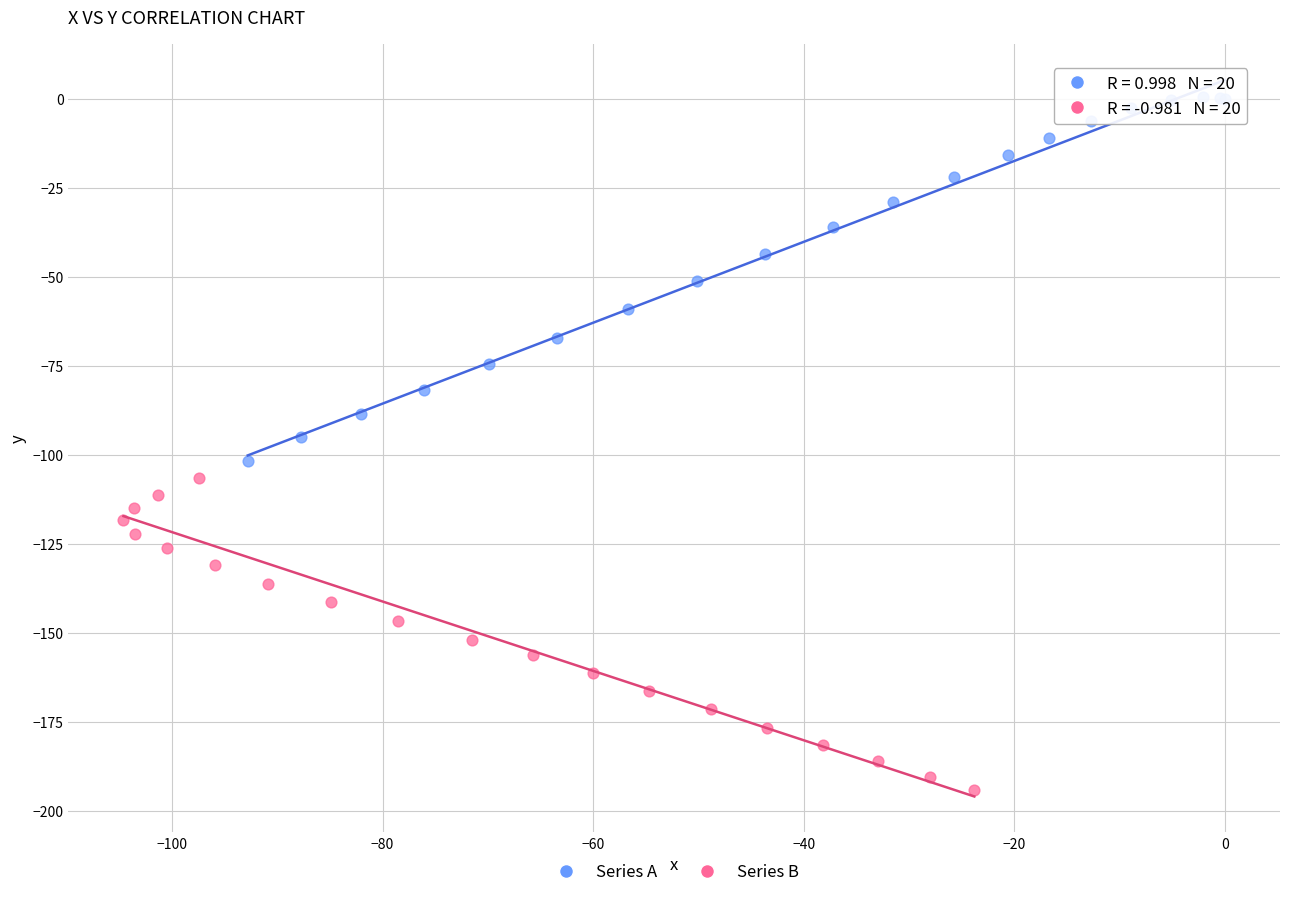

Which series reaches the maximum Y coordinate?

Series A